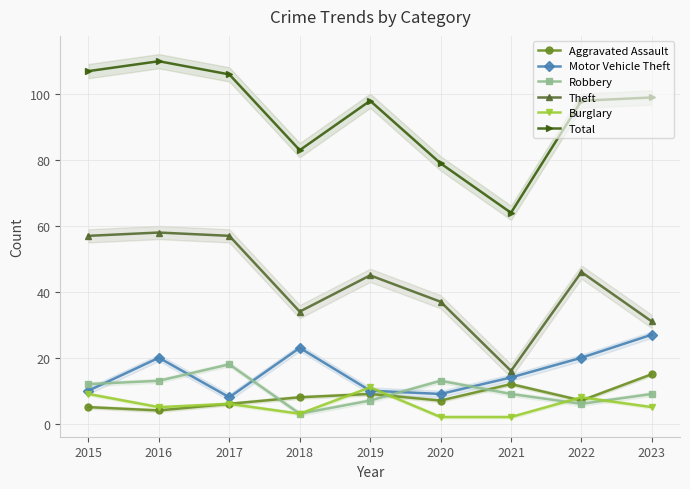

True or false: Burglary has more than 1 interior local peaks.

True